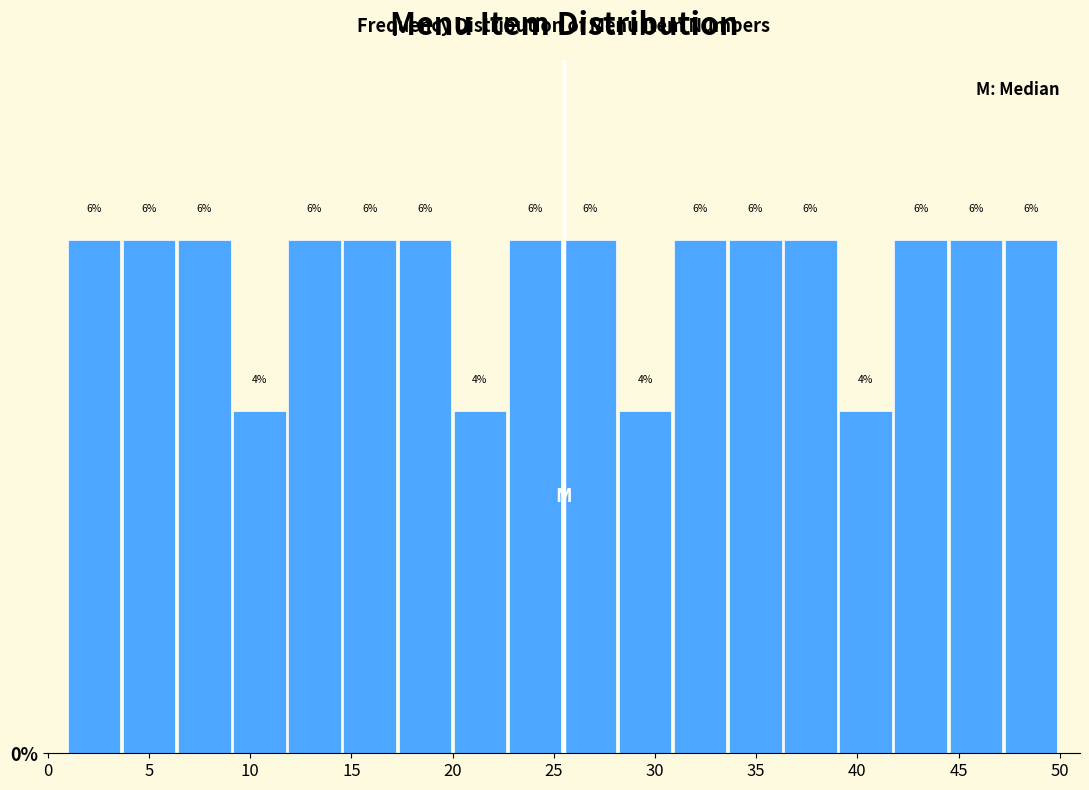

Reading left to right, list every bar in this chart as the range it spans on the x-axis followed by its height. The bar edges are not printed on the chart, so give them approximately, as read against the axis.

1.0 to 3.5: 6
3.5 to 6.5: 6
6.5 to 9.0: 6
9.0 to 12.0: 4
12.0 to 14.5: 6
14.5 to 17.5: 6
17.5 to 20.0: 6
20.0 to 23.0: 4
23.0 to 25.5: 6
25.5 to 28.0: 6
28.0 to 31.0: 4
31.0 to 33.5: 6
33.5 to 36.5: 6
36.5 to 39.0: 6
39.0 to 42.0: 4
42.0 to 44.5: 6
44.5 to 47.5: 6
47.5 to 50.0: 6